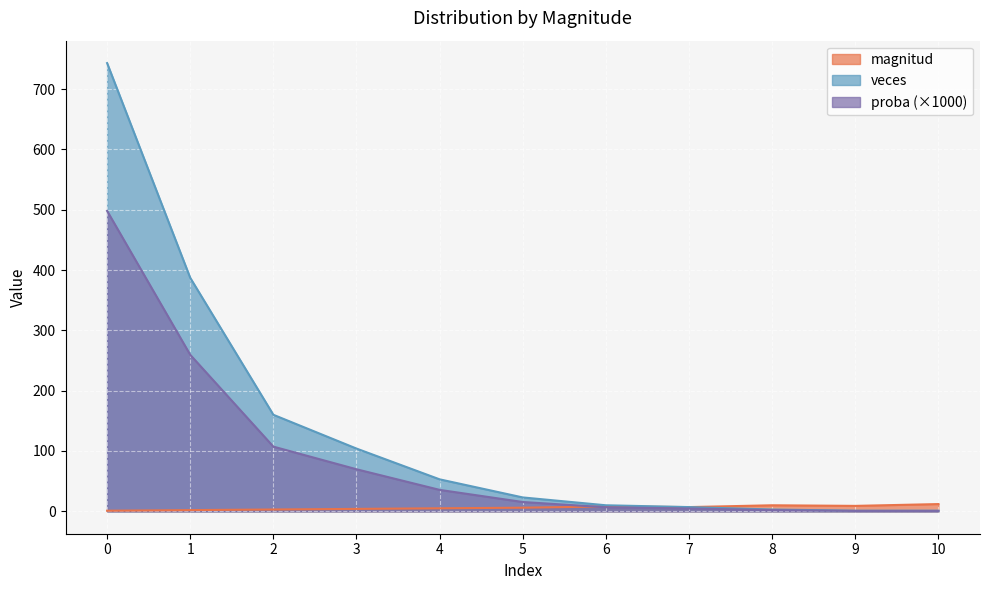

Where is the first local maximum for magnitud?

6